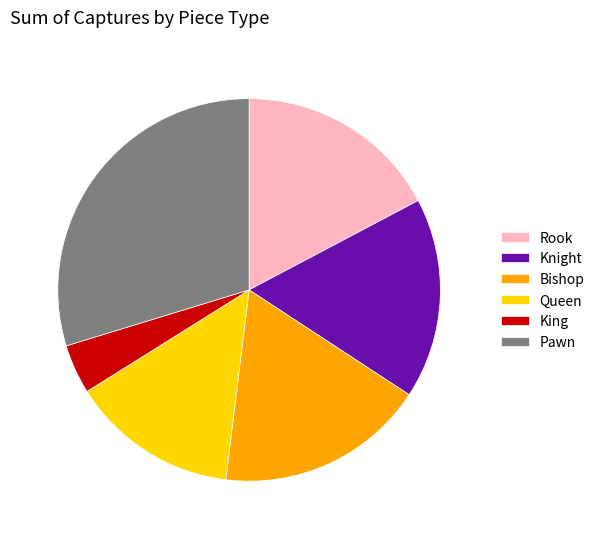

Does Rook represent more than half of the total?

No